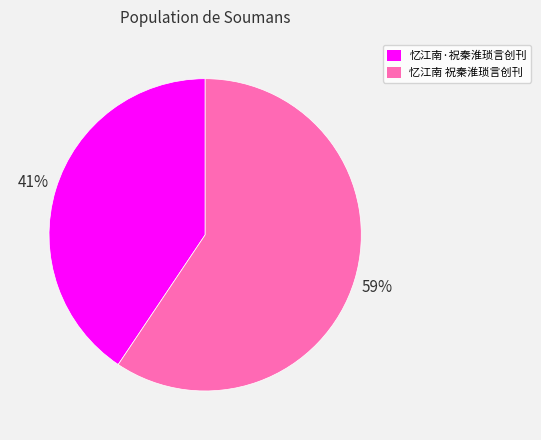

Rank the categories by value from lowest to highest.

忆江南·祝秦淮琐言创刊, 忆江南 祝秦淮琐言创刊